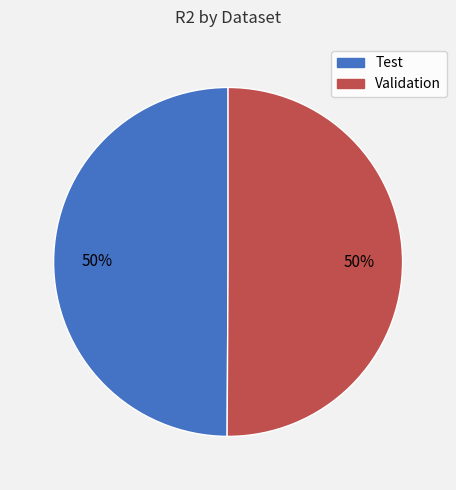

The Test slice represents 59% of the pie. True or false?

False